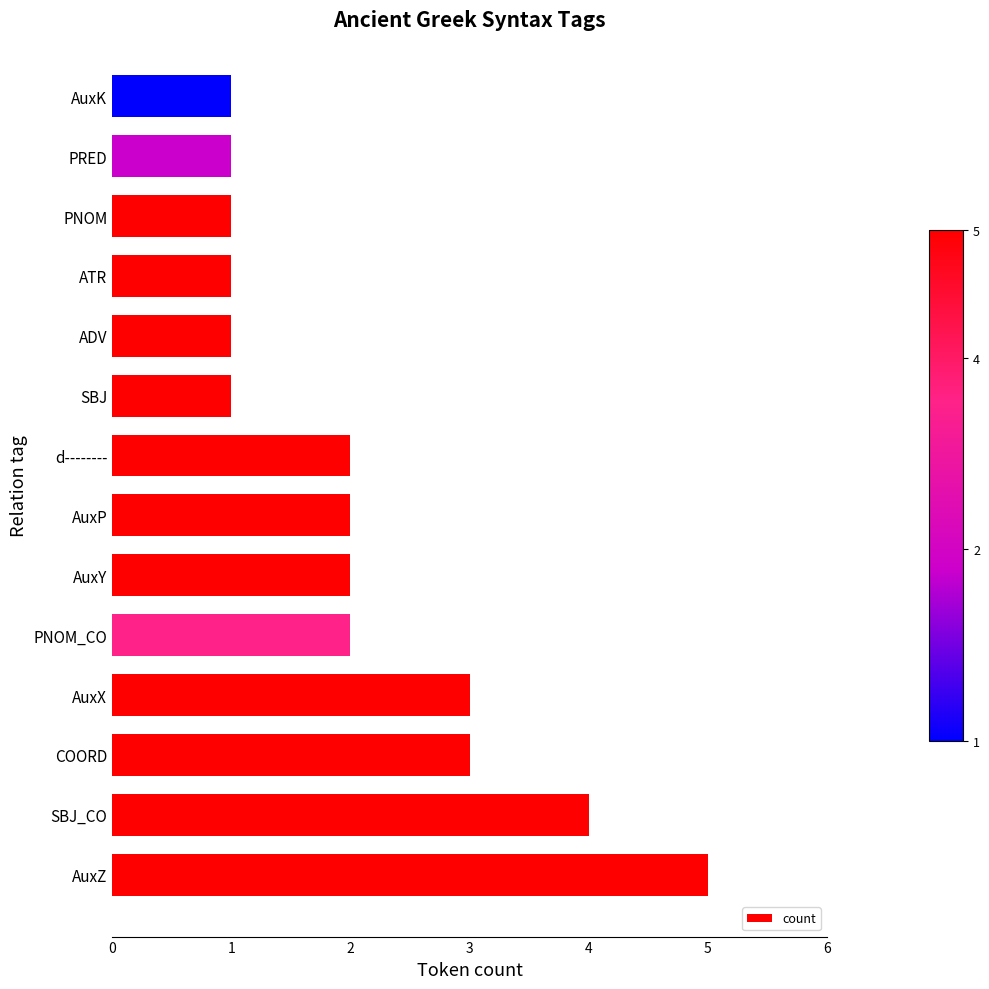

Reading bottom to top, extract all data points from this chart.

5	4	3	3	2	2	2	2	1	1	1	1	1	1